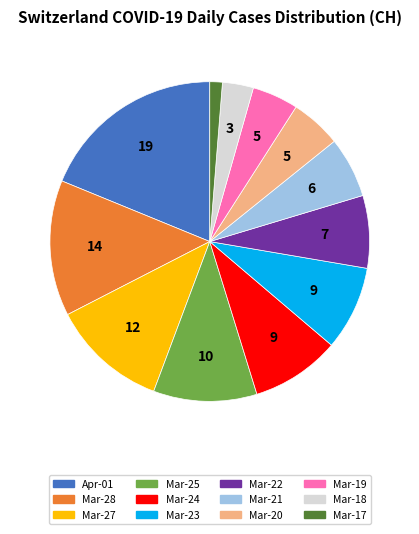

Approximately how many times larger is the value at Mar-25 compared to Mar-28?

0.8